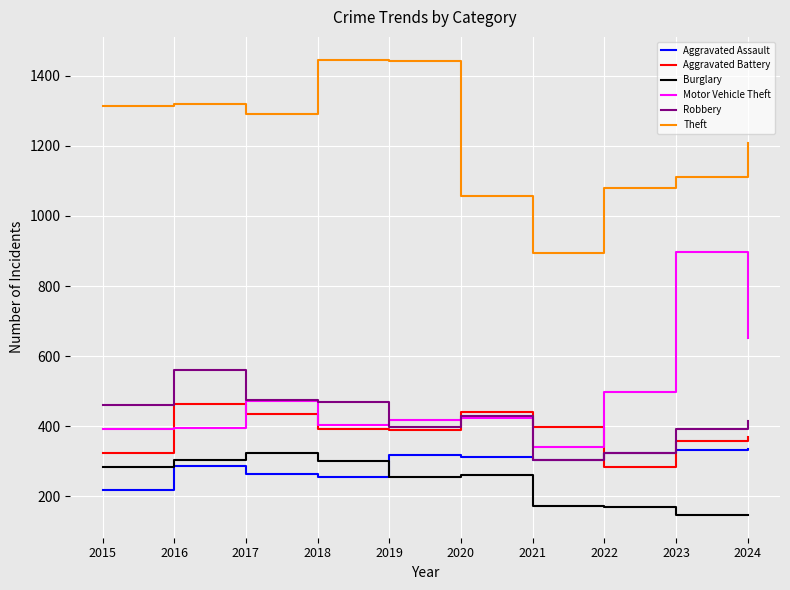

What is the smallest value displayed?

147